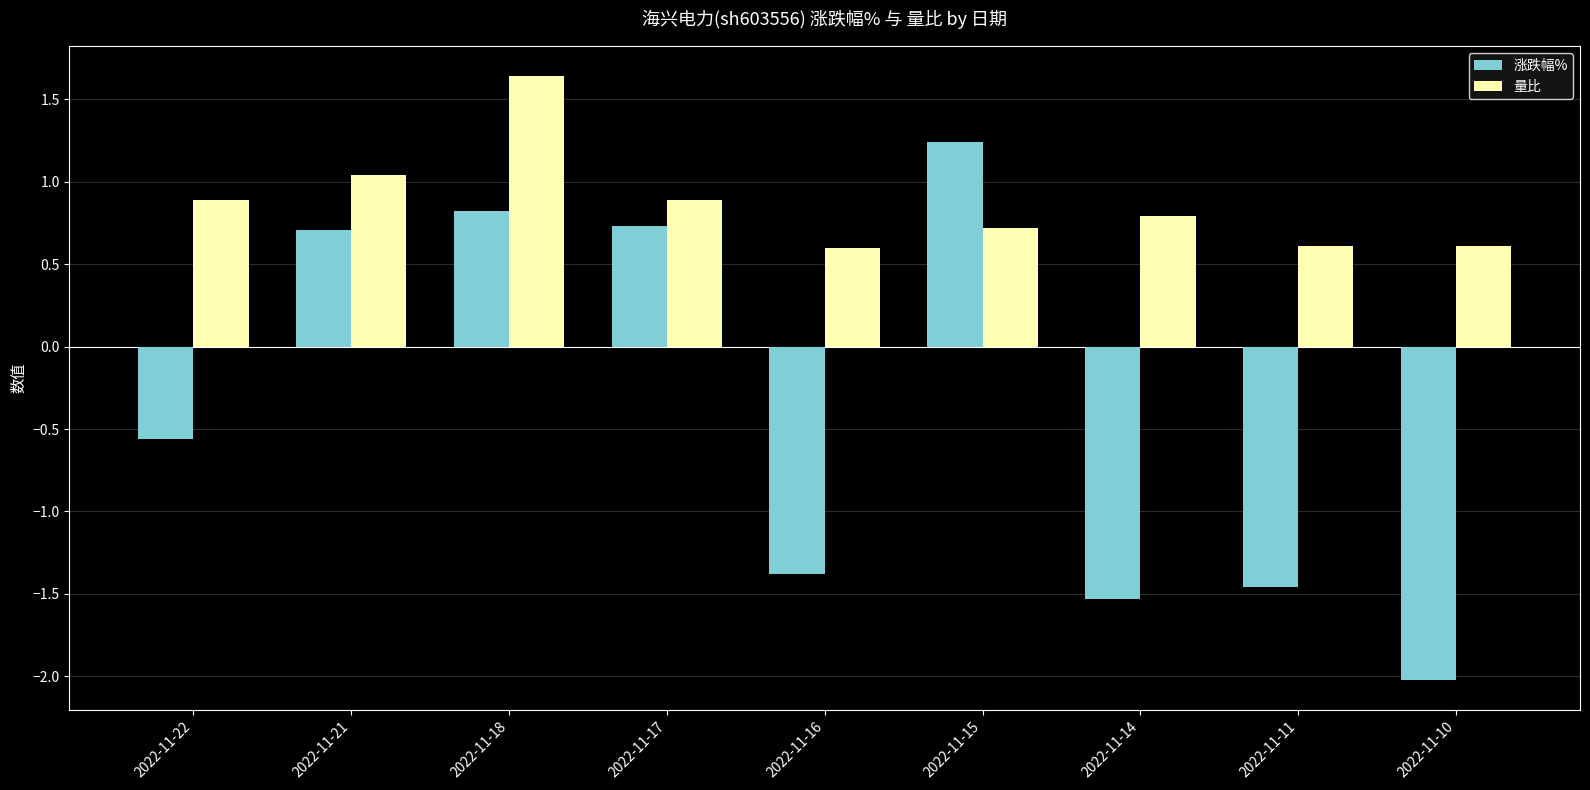

Count the number of data series in this chart.

2